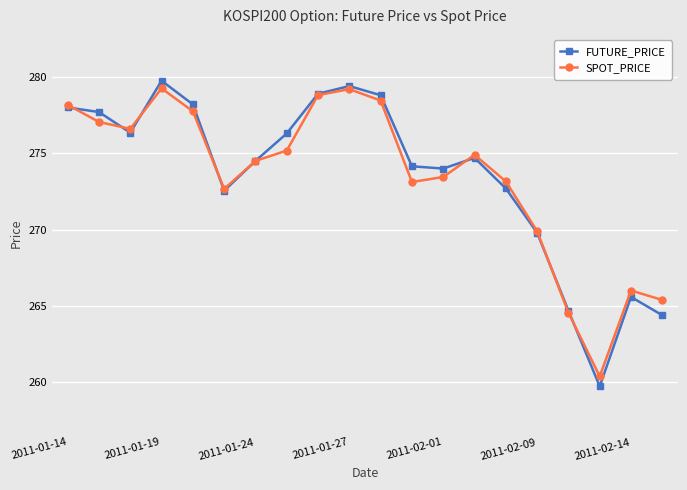

Which series has the widest spread of values?

FUTURE_PRICE